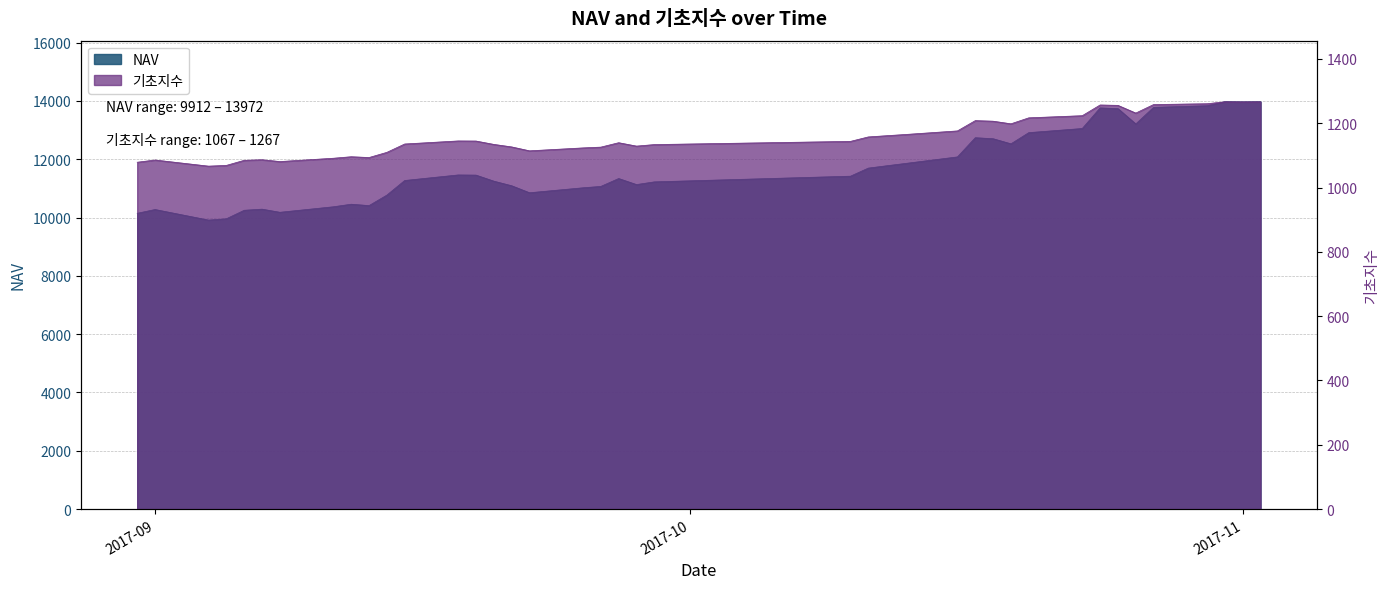

The NAV series shows 6744.1 at 2017-08-31. True or false?

False